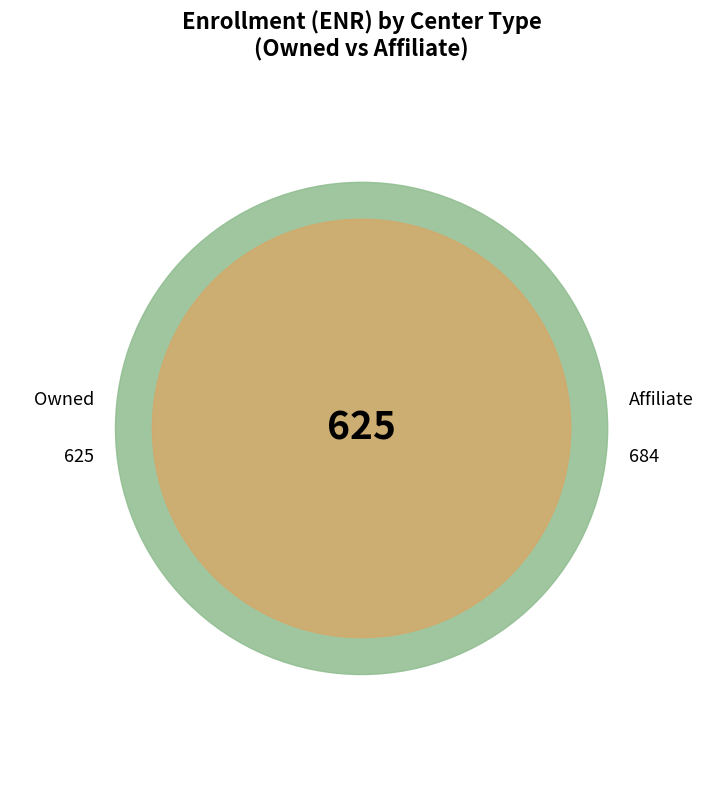

What percentage is the Affiliate slice, to the nearest percent?

52%